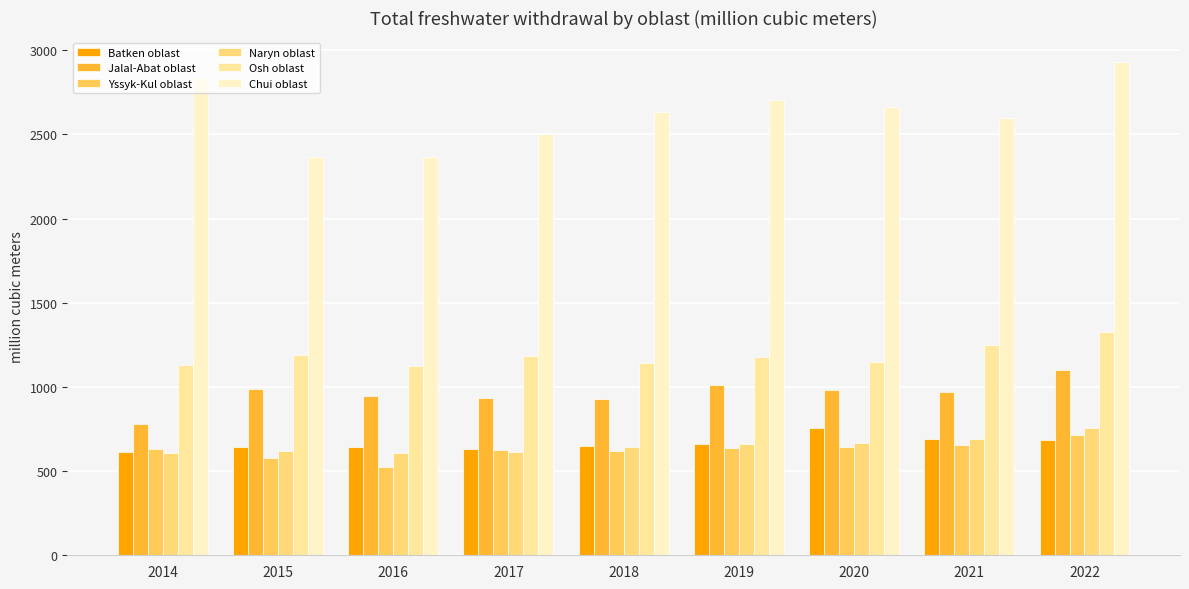

Which series has the largest total across all categories?

Chui oblast